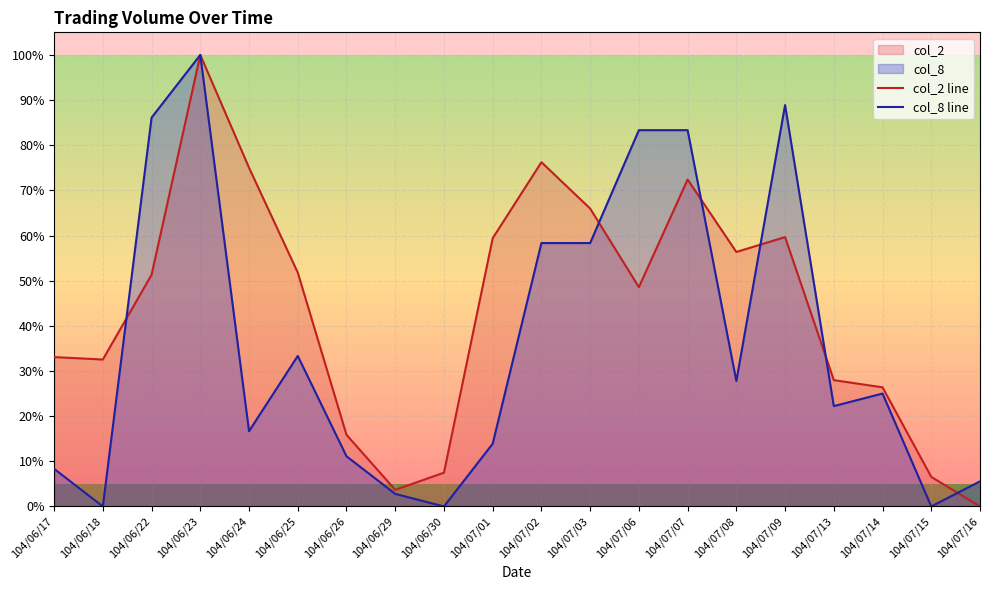

How many intersections are there between col_2 line and col_8 line?

6